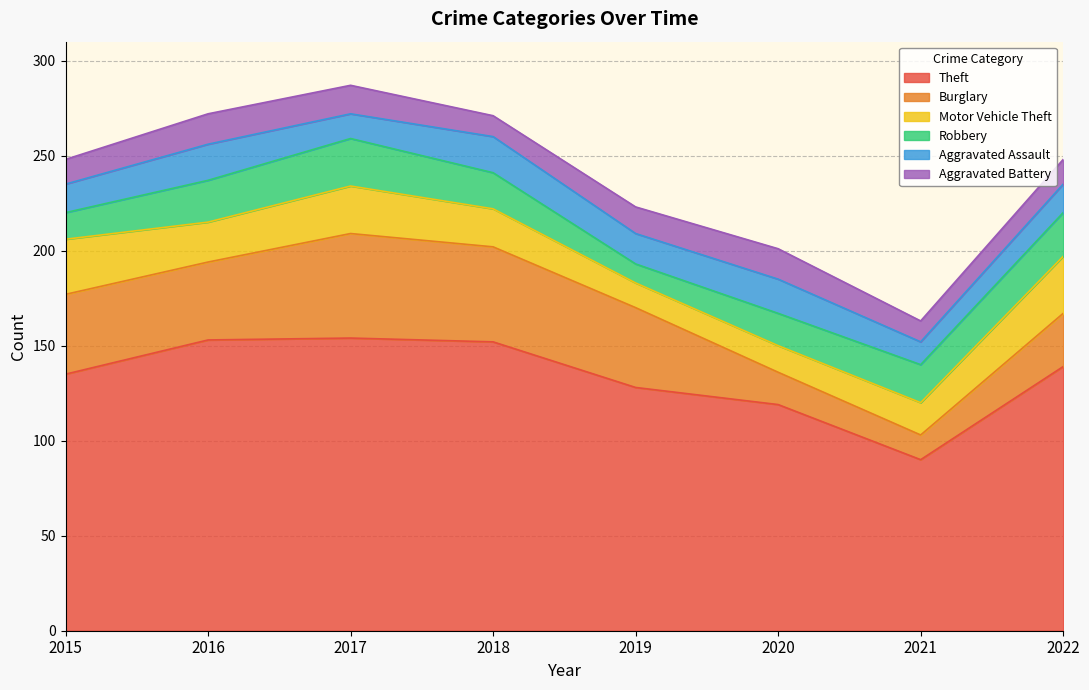

Which label corresponds to the smallest value in the chart?

2019